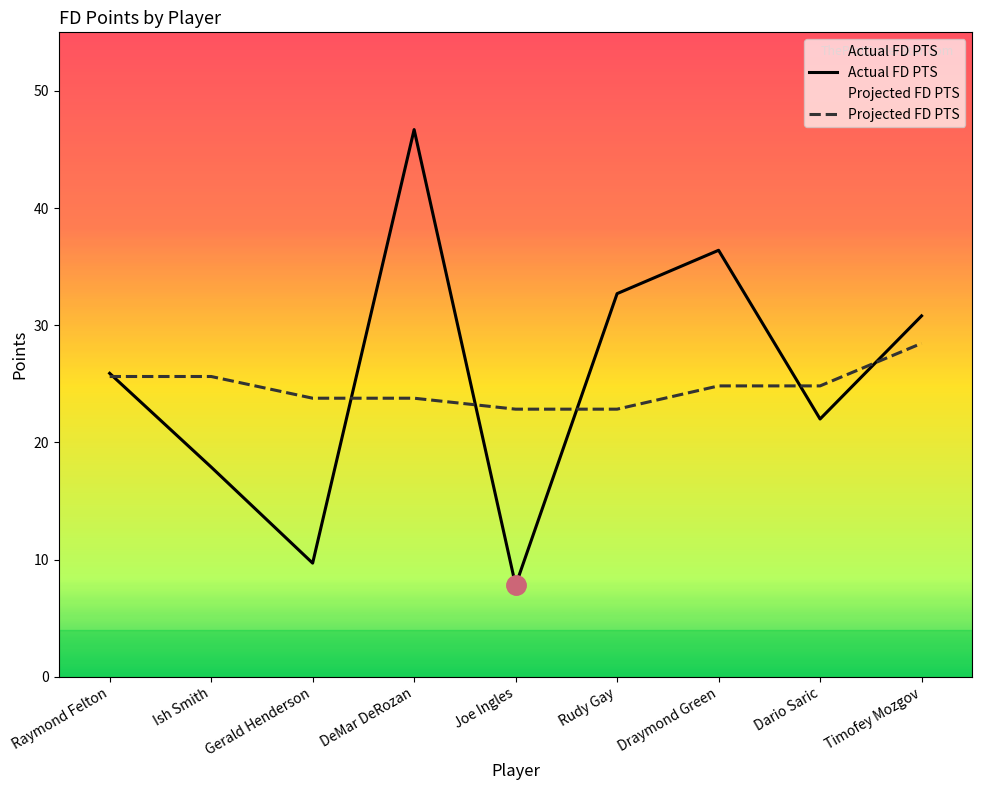

Reading left to right, what are all the values shown in this chart?

Actual FD PTS: 25.9	17.9	9.7	46.7	7.8	32.7	36.4	22.0	30.8
Projected FD PTS: 25.6	25.6	23.8	23.8	22.8	22.8	24.8	24.8	28.5